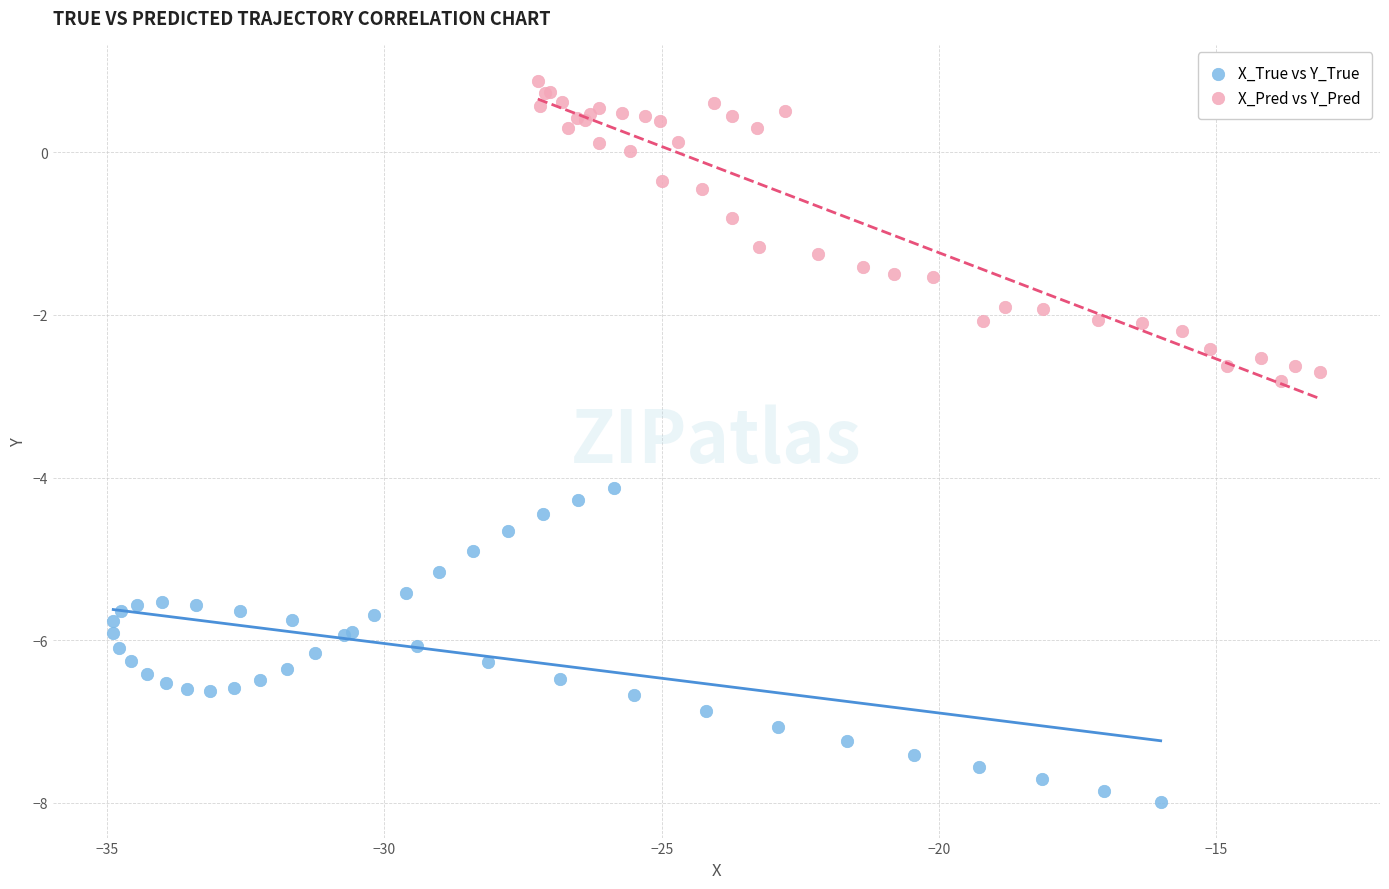

Which series contains the lowest Y value?

X_True vs Y_True